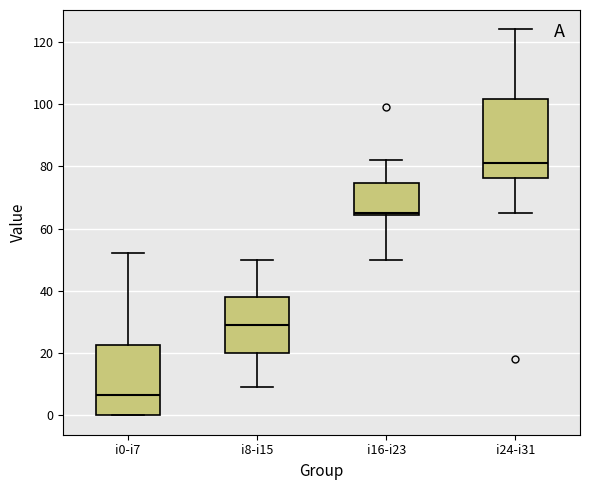

Which box has the lowest median line?

i0-i7